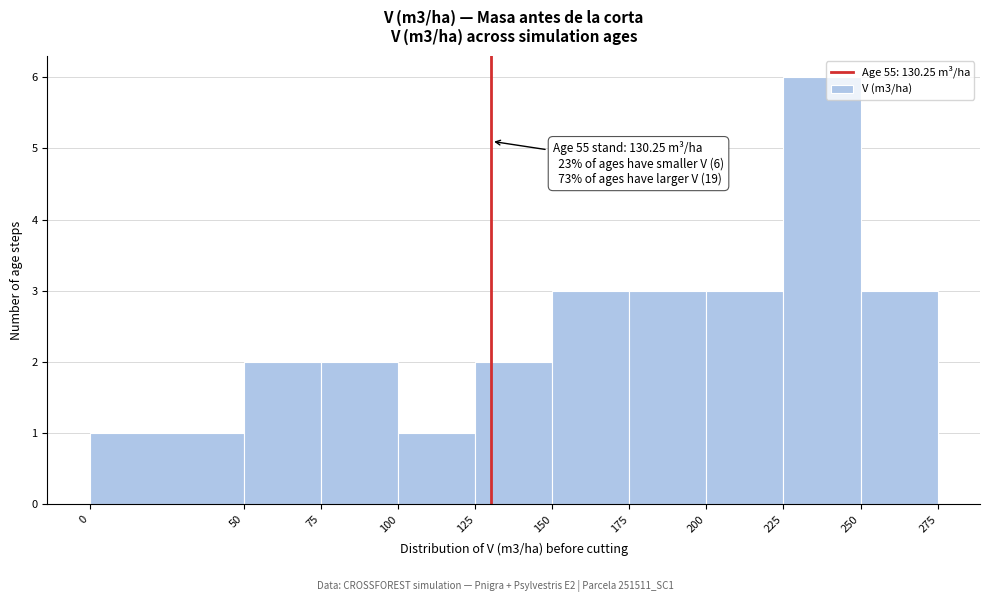

Which range on the x-axis has the tallest bar?

225 to 250